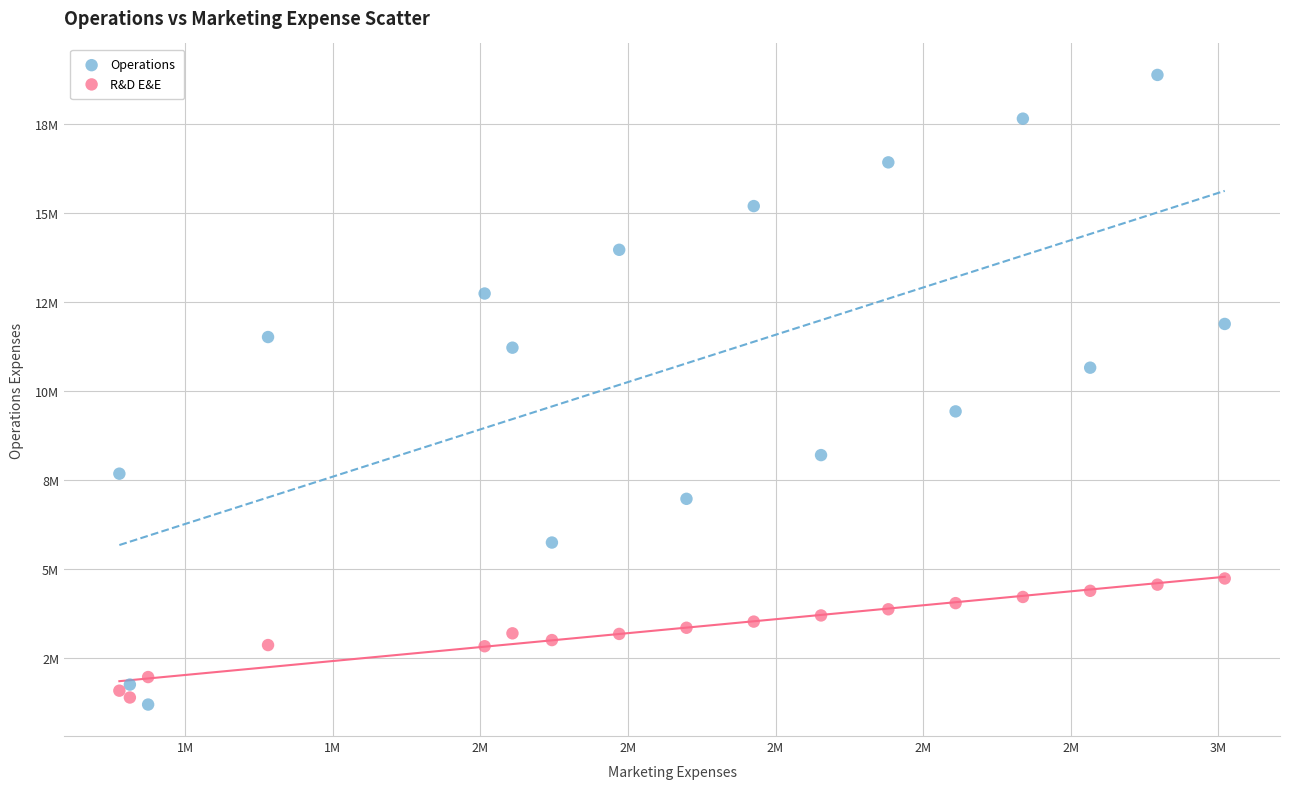

Which series has the widest spread of Y values?

Operations